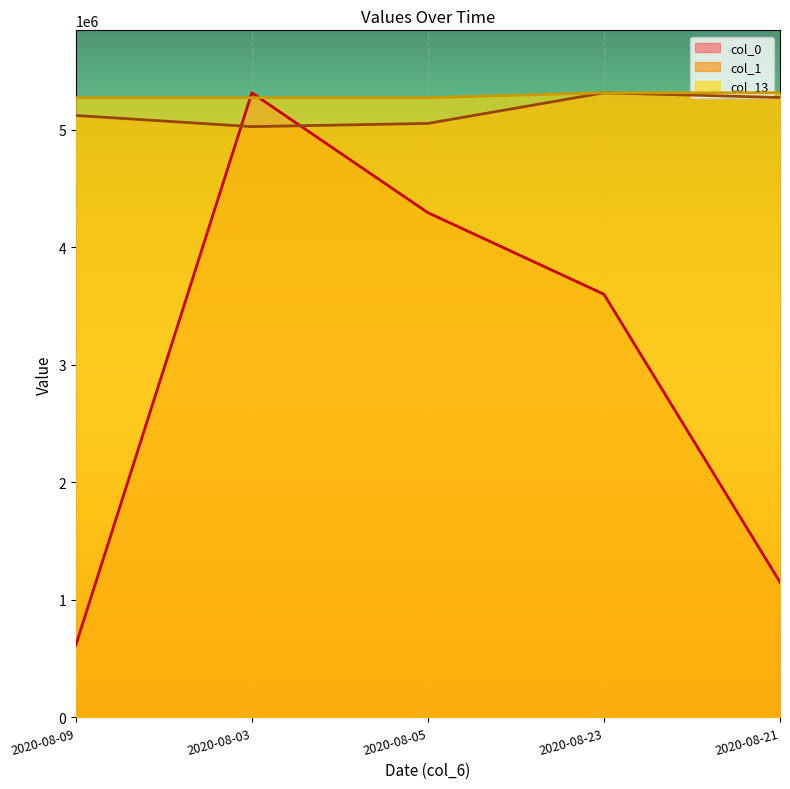

What is the label of the 1st point from the right?

2020-08-21